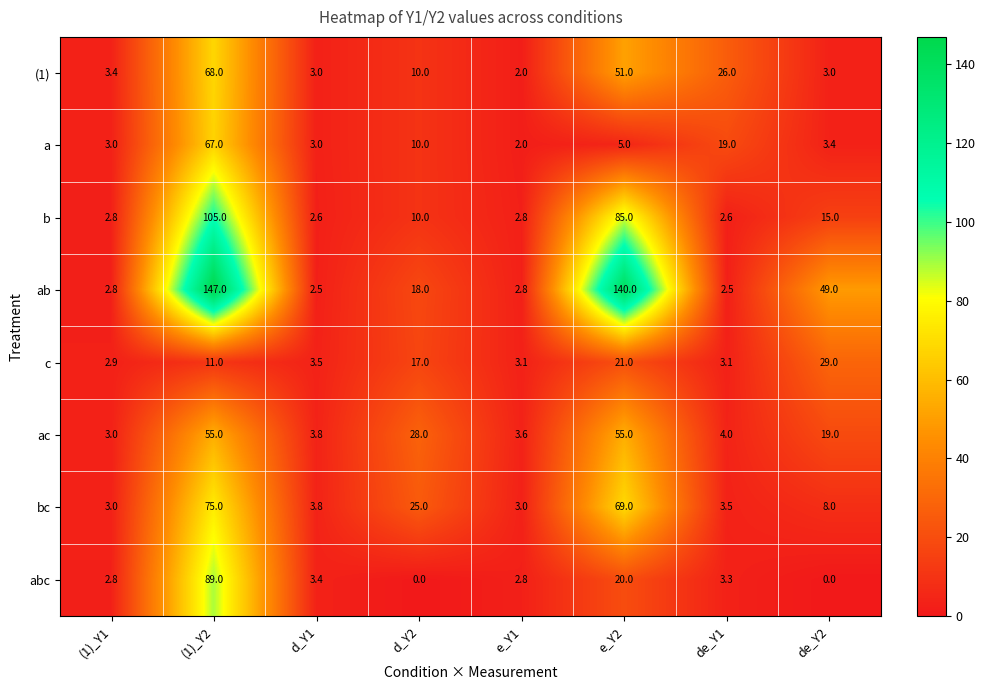

At which label is b closest to 53?

e_Y2